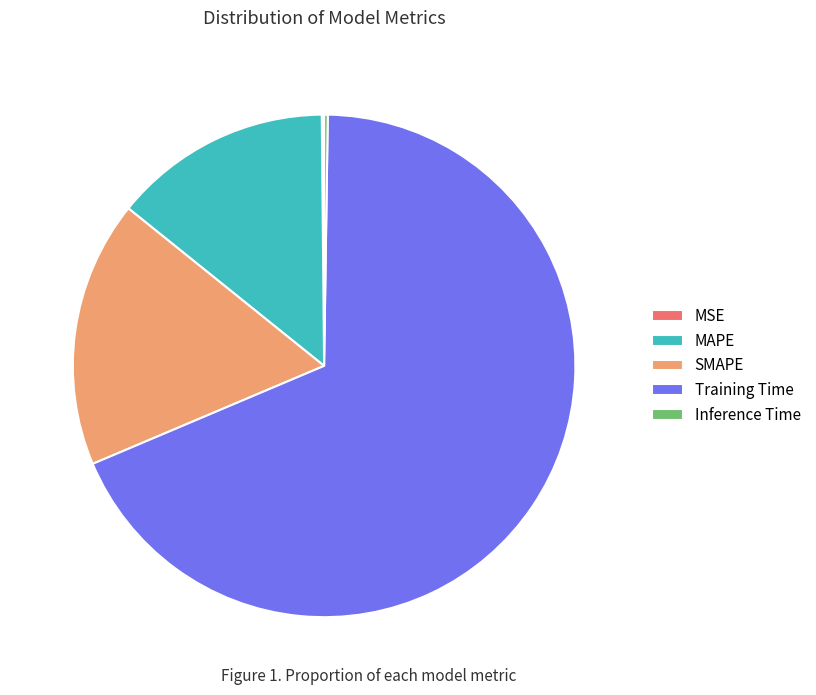

Does any single category account for the majority?

Yes